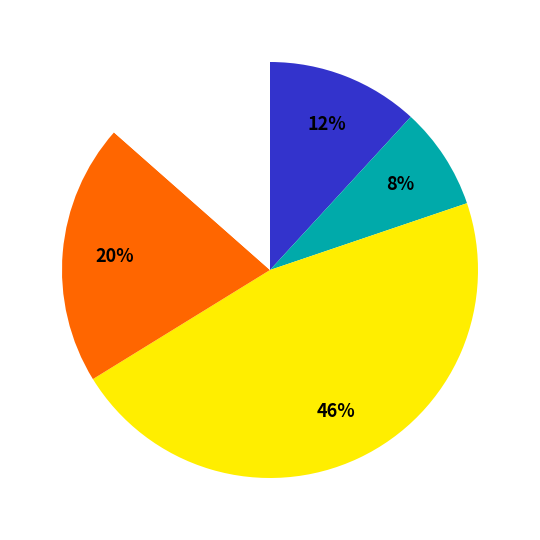

How many slices are in this pie chart?

5